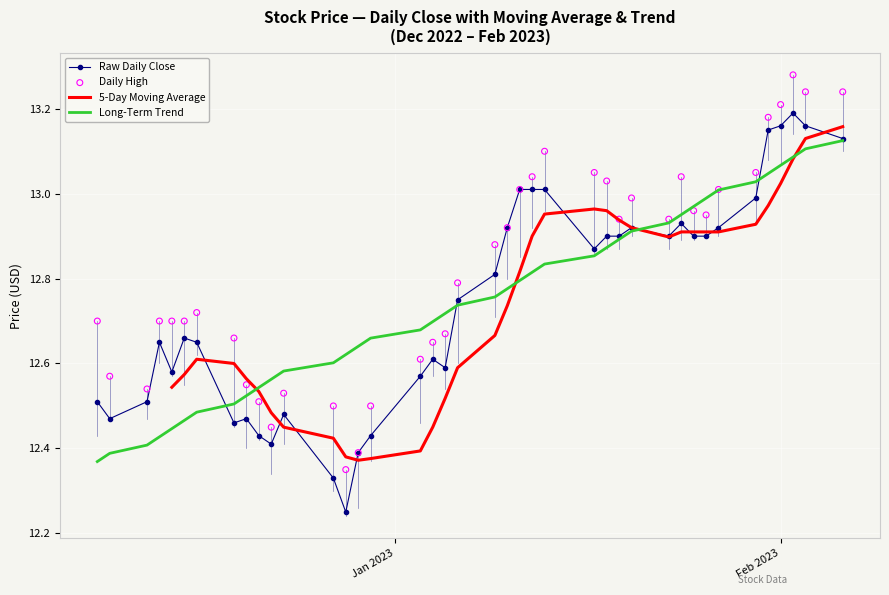

Which series has the largest Y range (max minus min)?

Close